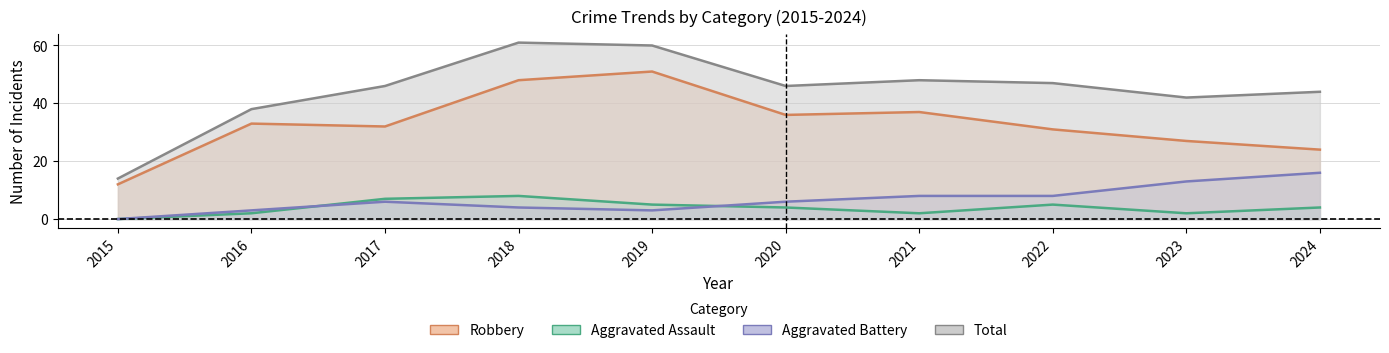

True or false: Aggravated Assault and Robbery intersect in this chart.

False